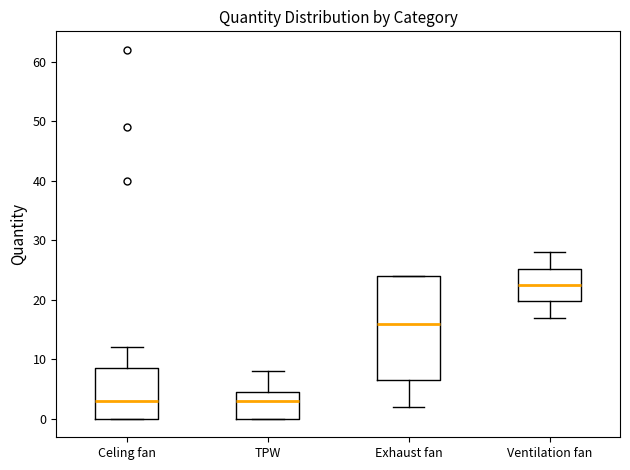

Reading left to right, read every box against the y-axis: the position of its median line, the range the box covers, and the ends of its whiskers. The values are not printed on the chart, so give them approximately, as read against the axis.

Celing fan: median 3, box 0 to 9, whiskers 0 to 12
TPW: median 3, box 0 to 5, whiskers 0 to 8
Exhaust fan: median 16, box 7 to 24, whiskers 2 to 24
Ventilation fan: median 23, box 20 to 25, whiskers 17 to 28